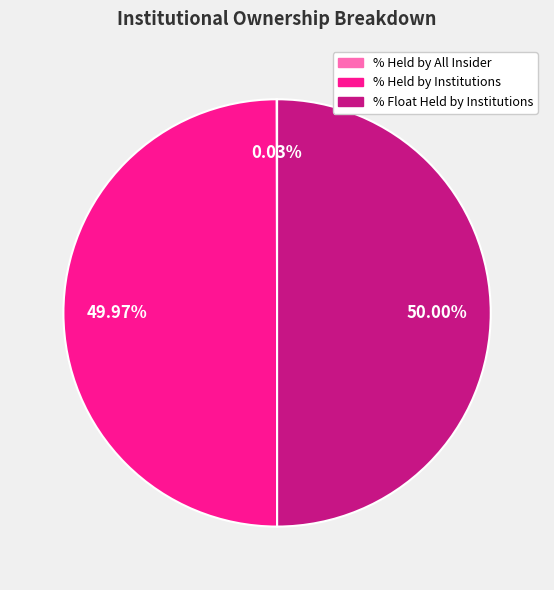

Is the sum of % Held by Institutions and % Float Held by Institutions greater than half?

Yes